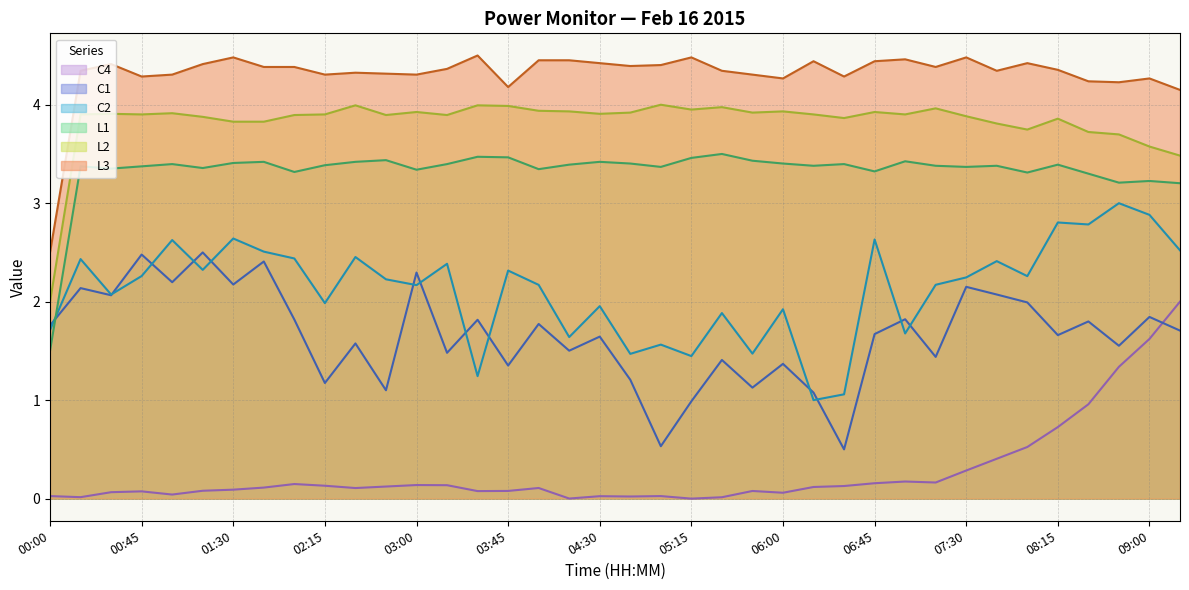

Read the L3 value at 03:00.

4.3